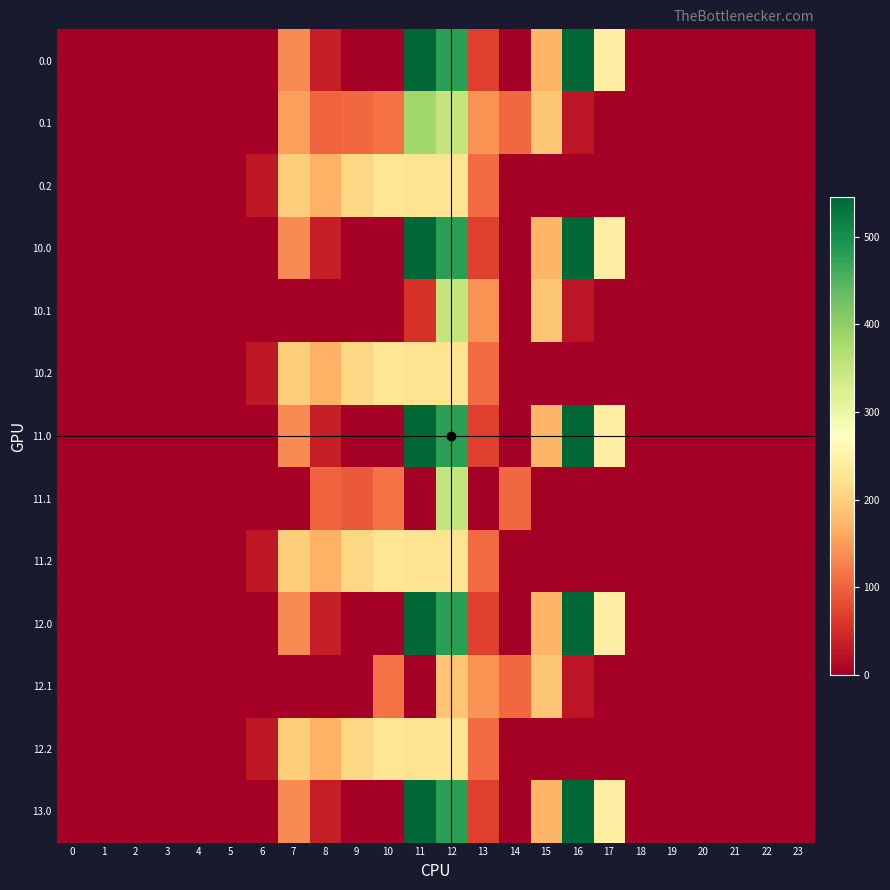

What is the maximum value shown in the chart?

545.4